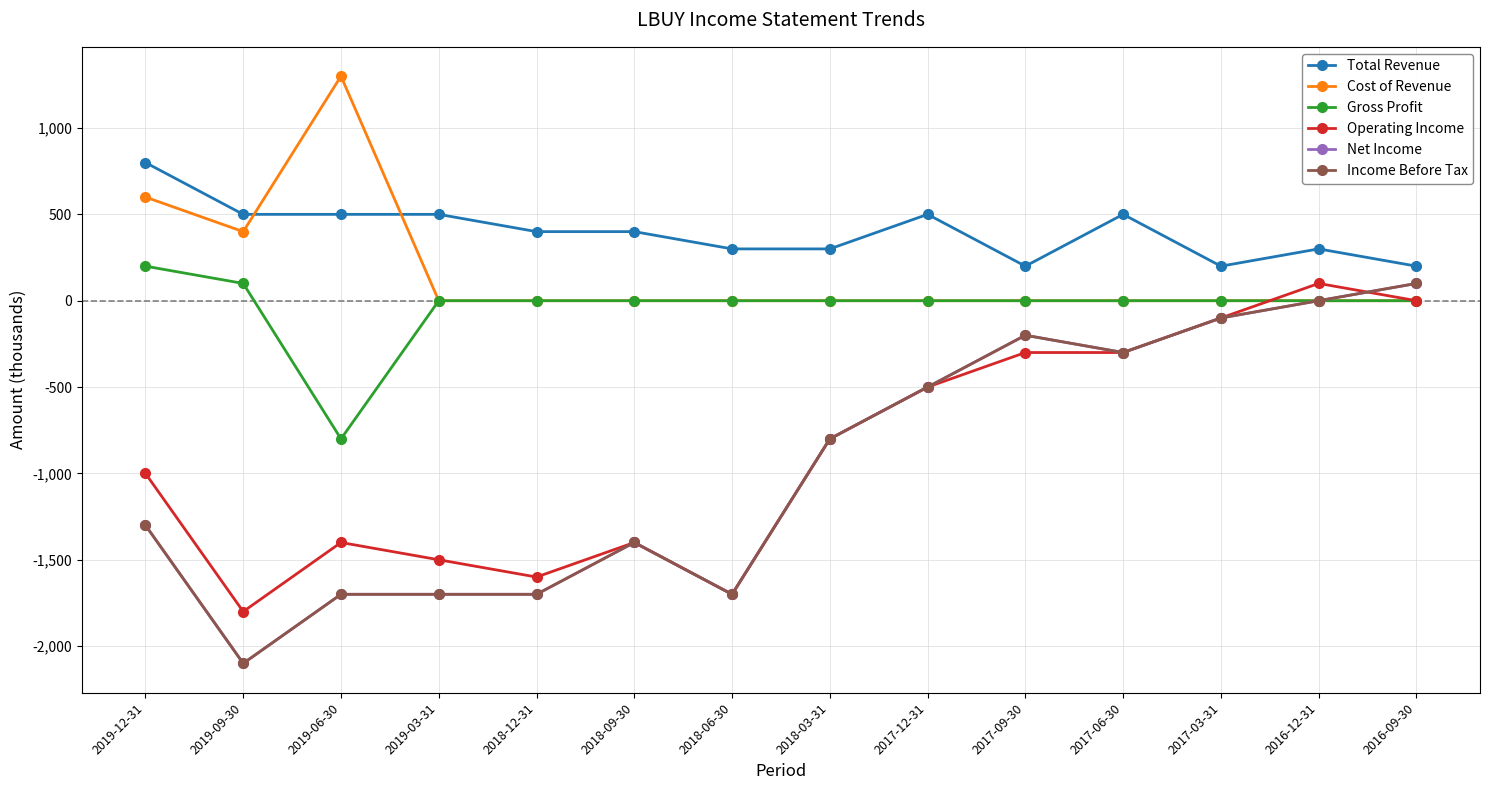

What is the difference between the maximum and minimum values in the Income Before Tax series?

2200